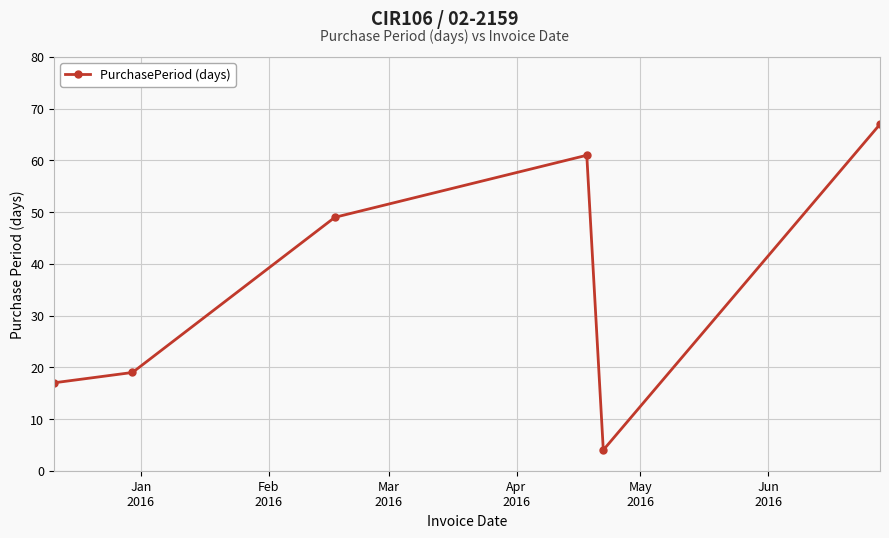

What is the greatest value displayed?

67